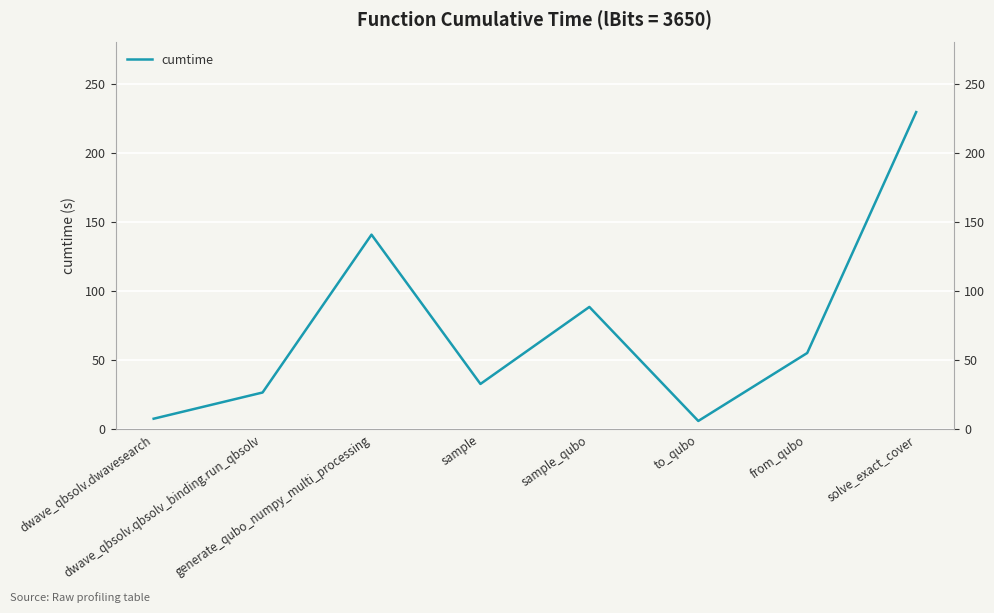

At which category does the data reach its first local valley?

sample